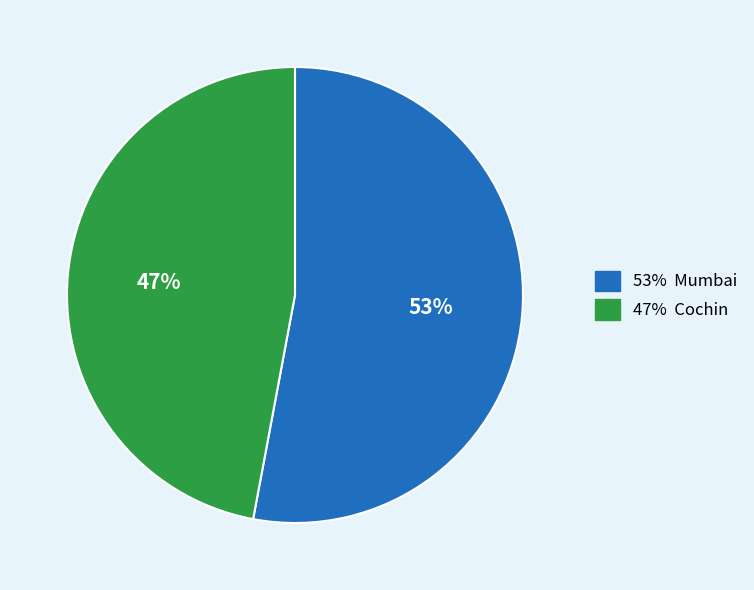

Is there a majority slice in this chart?

Yes